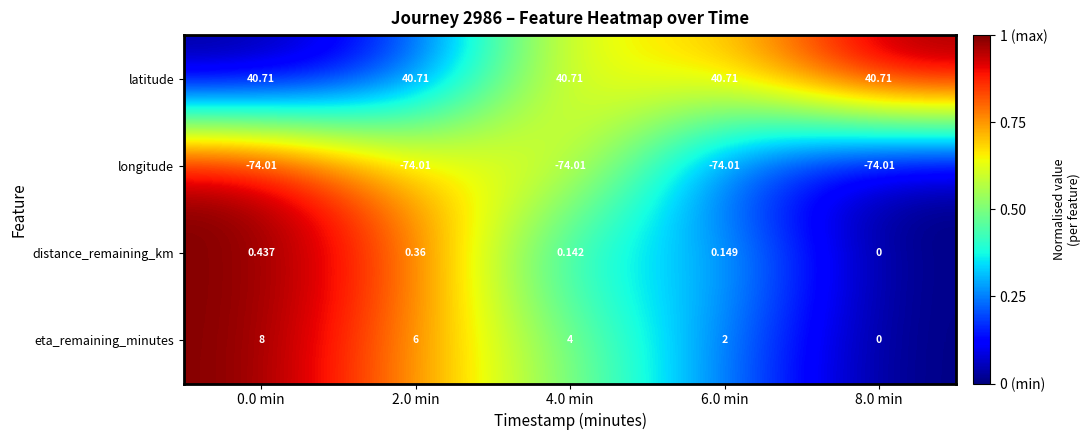

Which series has the largest range (max minus min)?

eta_remaining_minutes